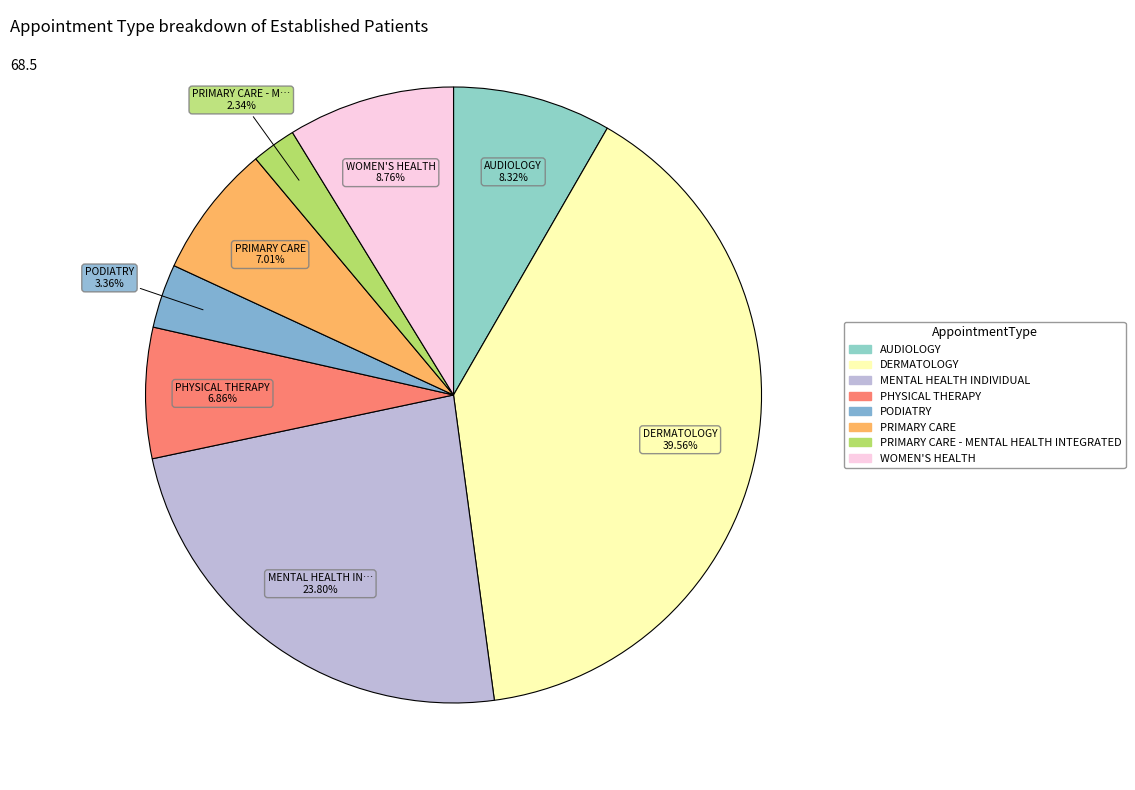

Does any single category account for the majority?

No